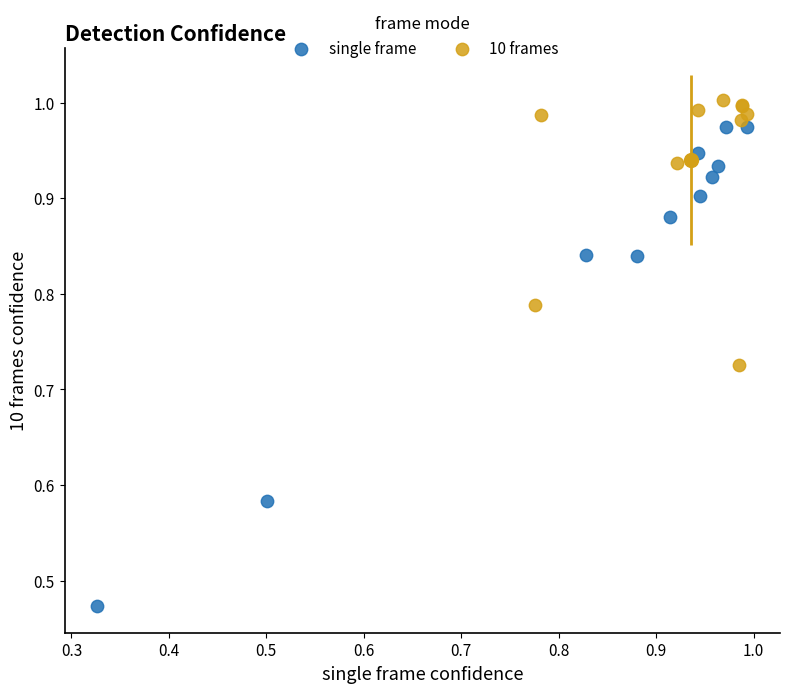

Which series has the largest Y range (max minus min)?

single frame